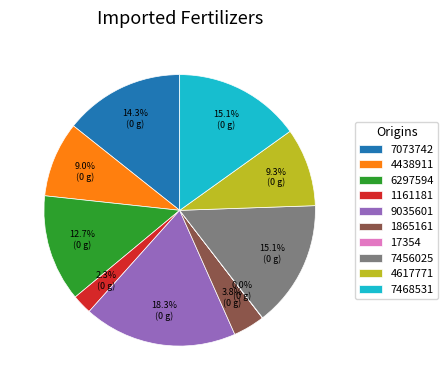

Does any single category account for the majority?

No